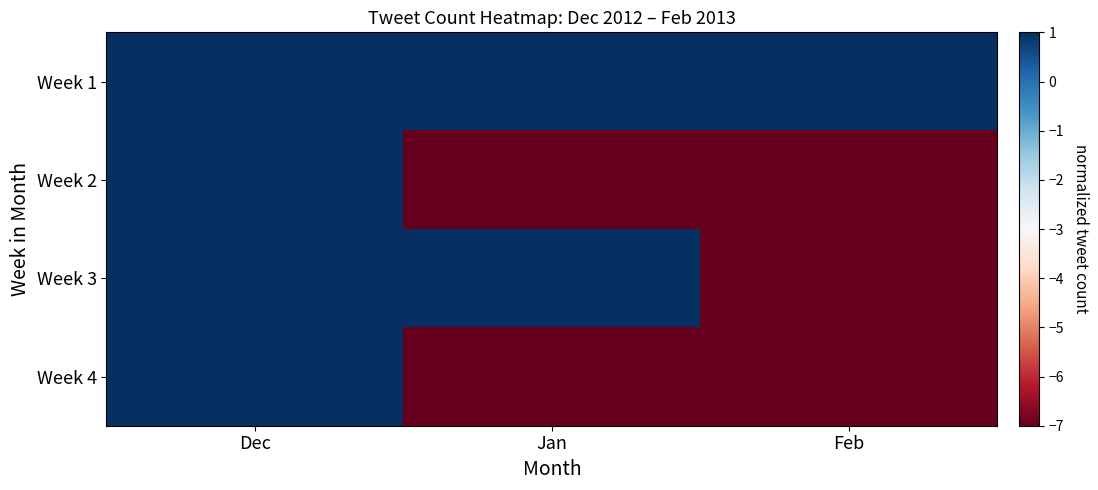

At how many categories does at least one series exceed -6?

3